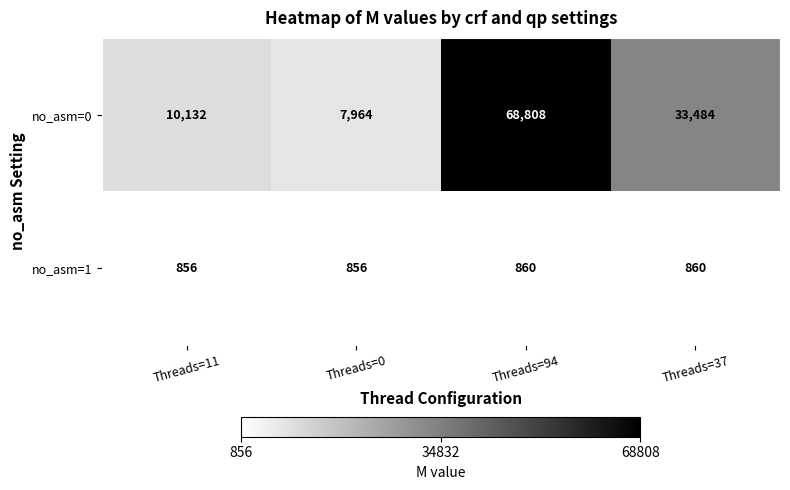

Which series has the widest spread of values?

no_asm=0